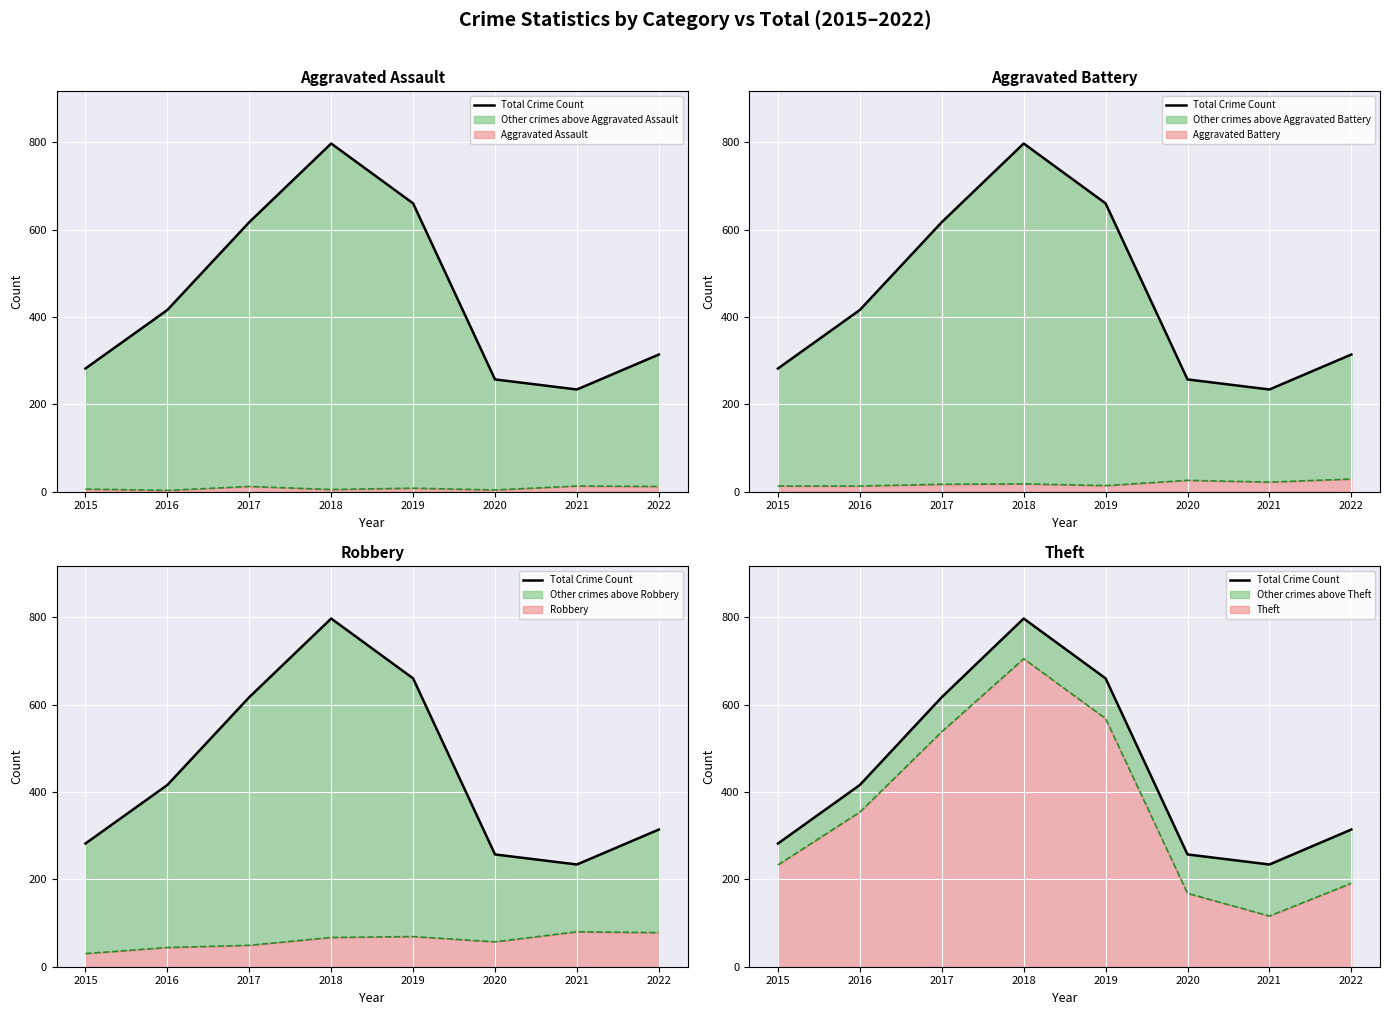

What is the approximate value at 2015, to the nearest 50?

300